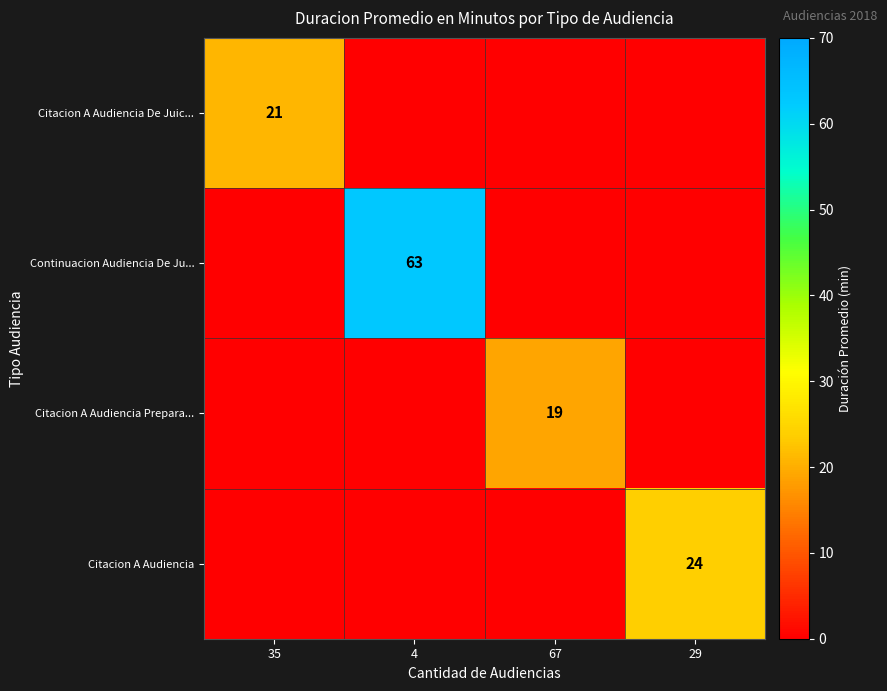

Which label corresponds to the smallest value in the chart?

4